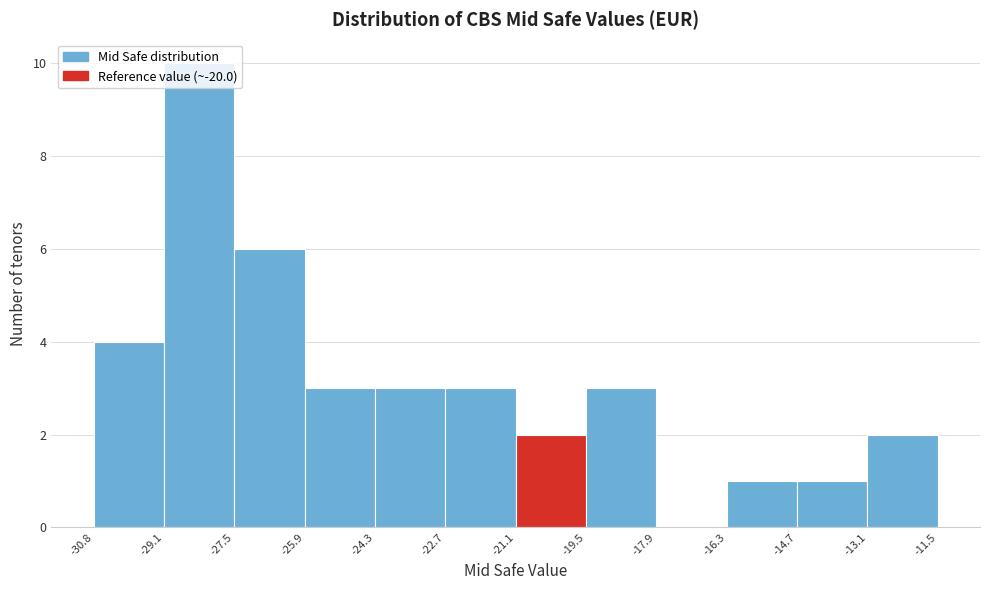

Reading left to right, transcribe this chart: for each bar, give the range it covers on the x-axis and its height. The values are not printed on the chart, so give them approximately, as read against the axis.

-30.8 to -29.1: 4
-29.1 to -27.5: 10
-27.5 to -25.9: 6
-25.9 to -24.3: 3
-24.3 to -22.7: 3
-22.7 to -21.1: 3
-21.1 to -19.5: 2
-19.5 to -17.9: 3
-17.9 to -16.3: 0
-16.3 to -14.7: 1
-14.7 to -13.1: 1
-13.1 to -11.5: 2